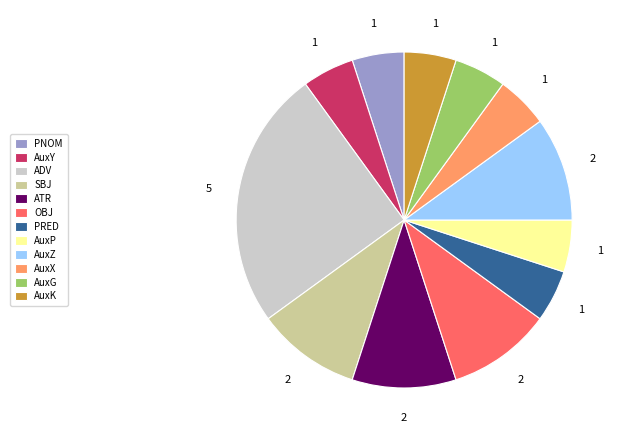

Count the number of slices in the pie.

12